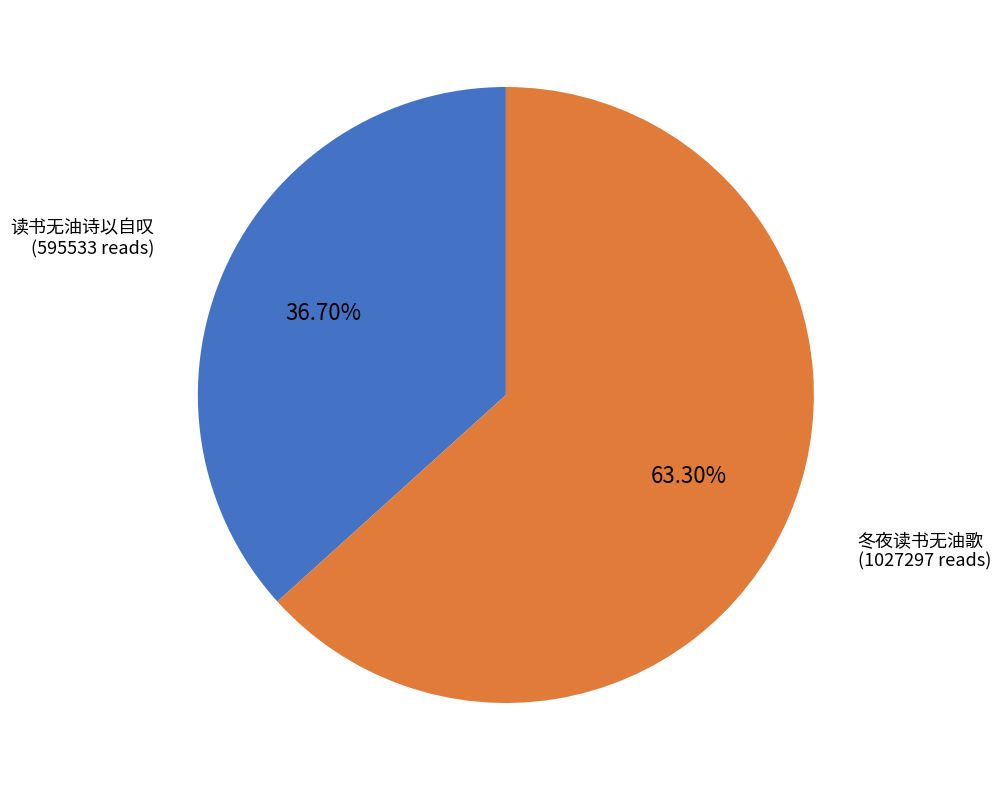

Is there any slice that represents more than half of the pie?

Yes